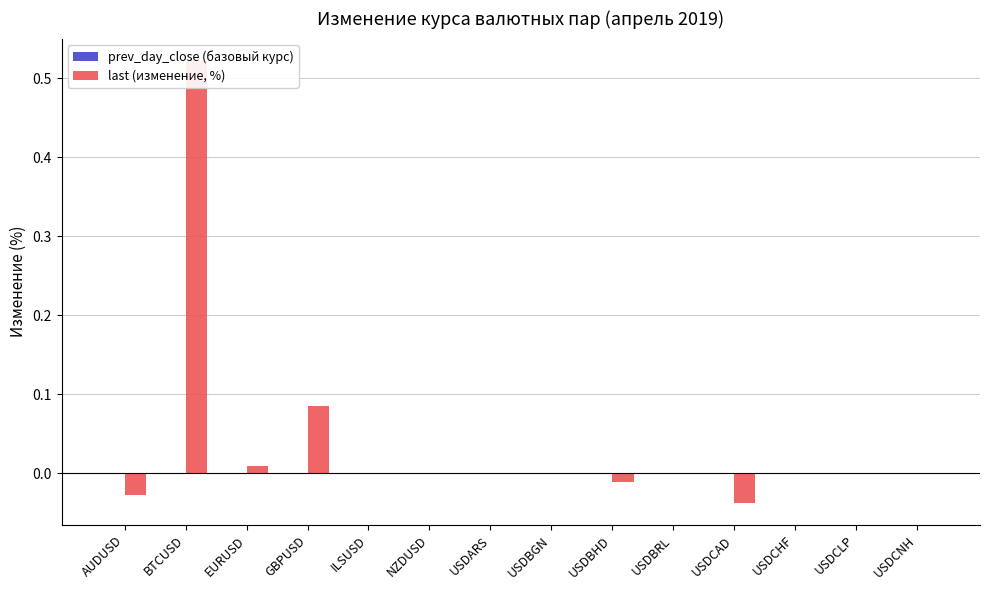

Which has a higher value, USDBRL or ILSUSD?

USDBRL